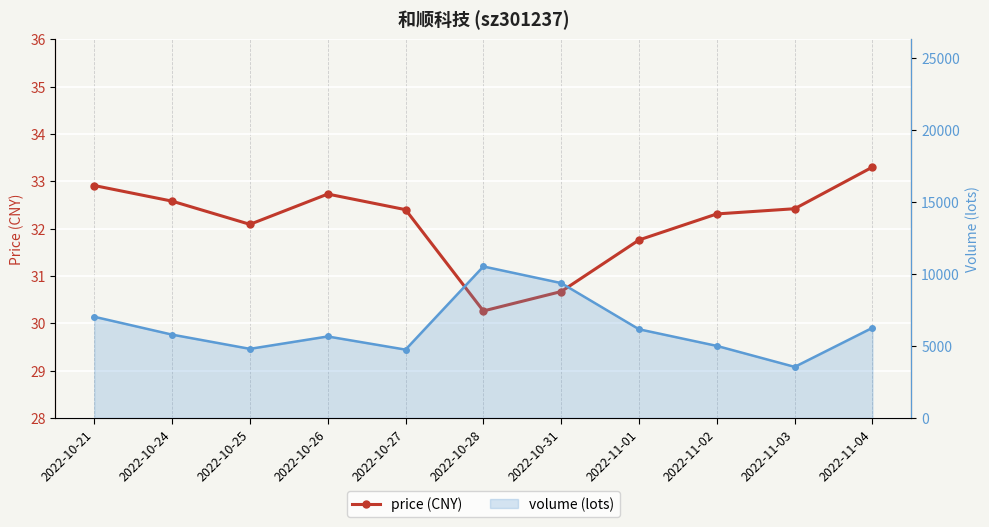

What is the difference between the volume values at 2022-10-21 and 2022-10-28?

3495.0